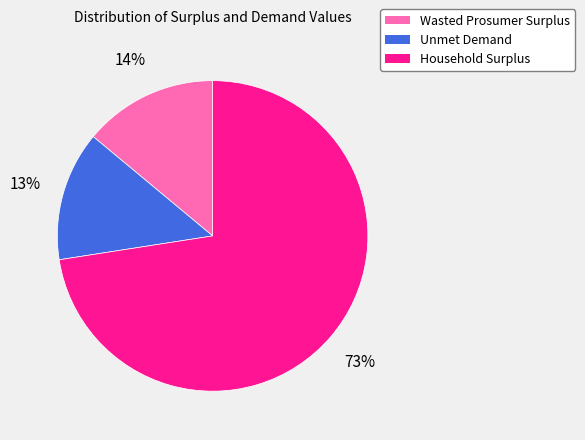

How many segments does this pie chart have?

3